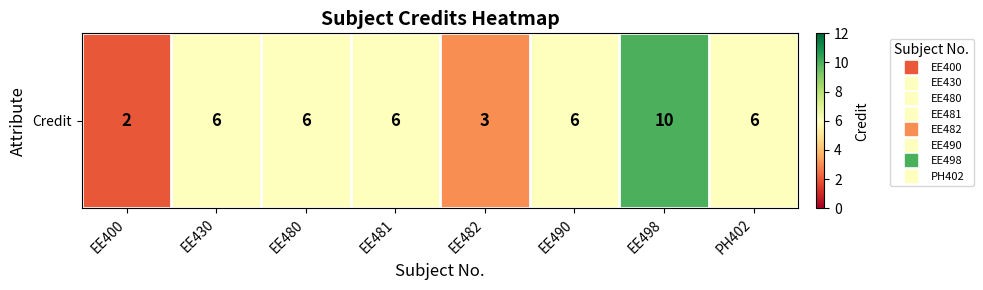

Rank the categories by value from highest to lowest.

EE498, EE430, EE480, EE481, EE490, PH402, EE482, EE400